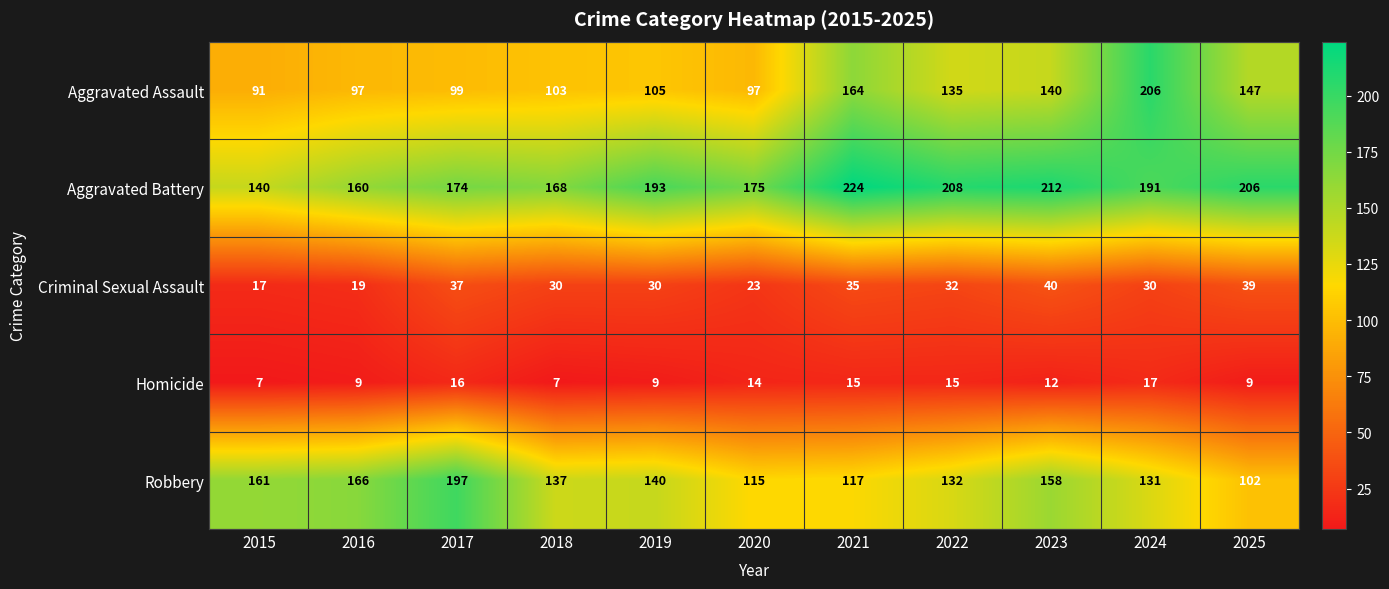

List the series in order of their peak value, lowest first.

Homicide, Criminal Sexual Assault, Robbery, Aggravated Assault, Aggravated Battery